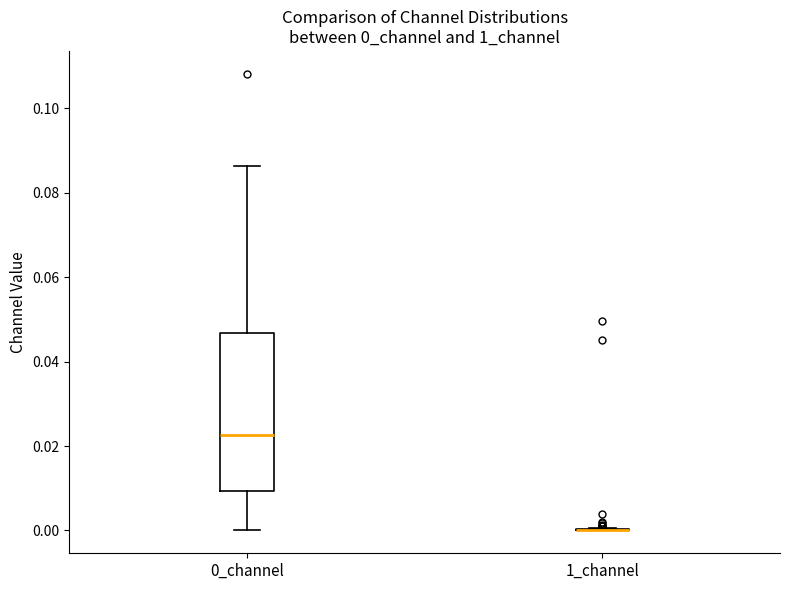

Comparing the boxes themselves (not the whiskers), which one is the tallest?

0_channel